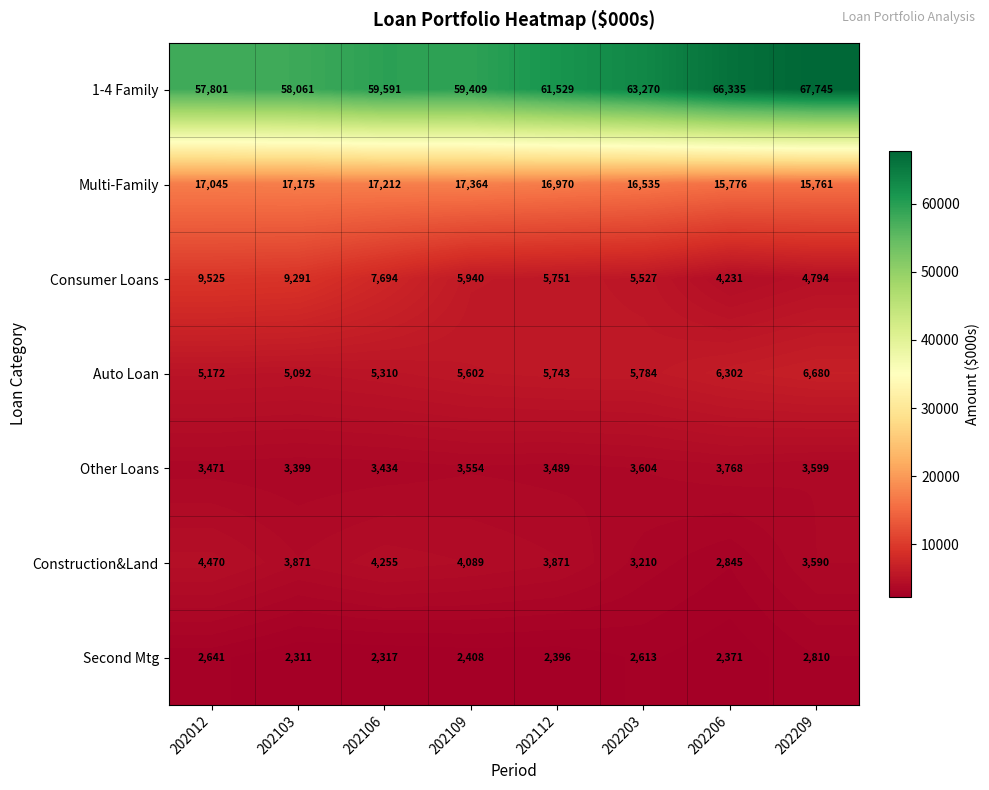

Is it true that Second Mtg equals 3181 at 202112?

False